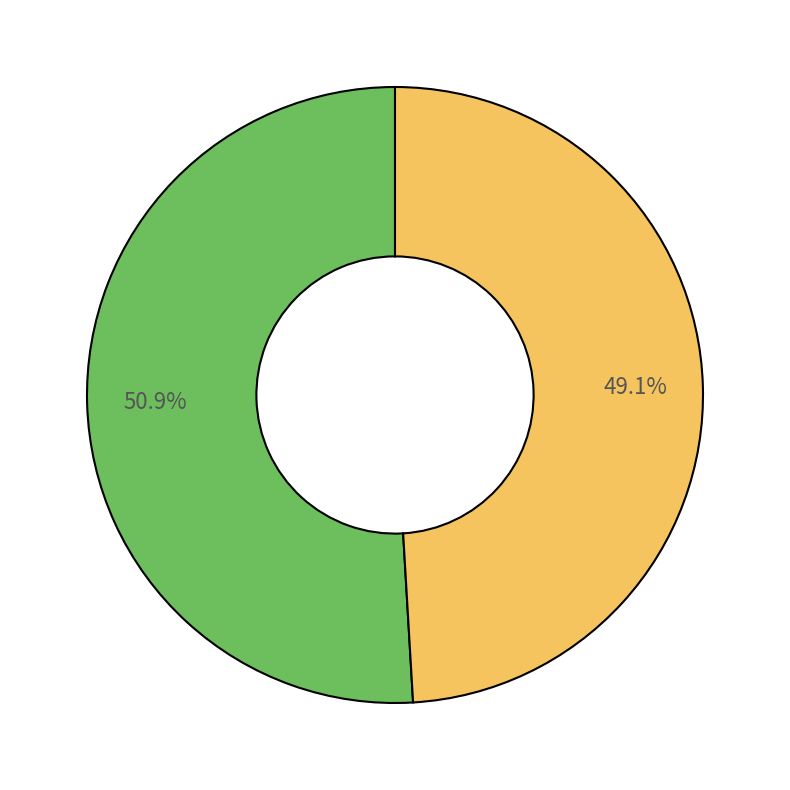

Is there a majority slice in this chart?

Yes